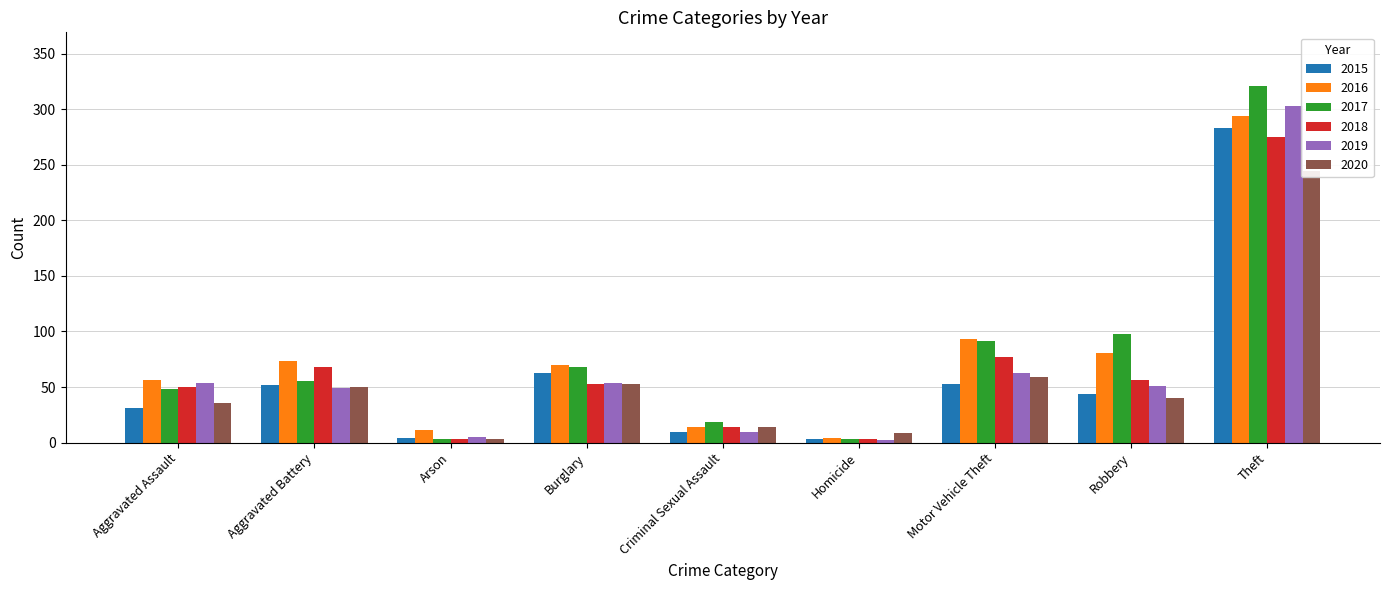

What are all the series names shown in the legend?

2015, 2016, 2017, 2018, 2019, 2020